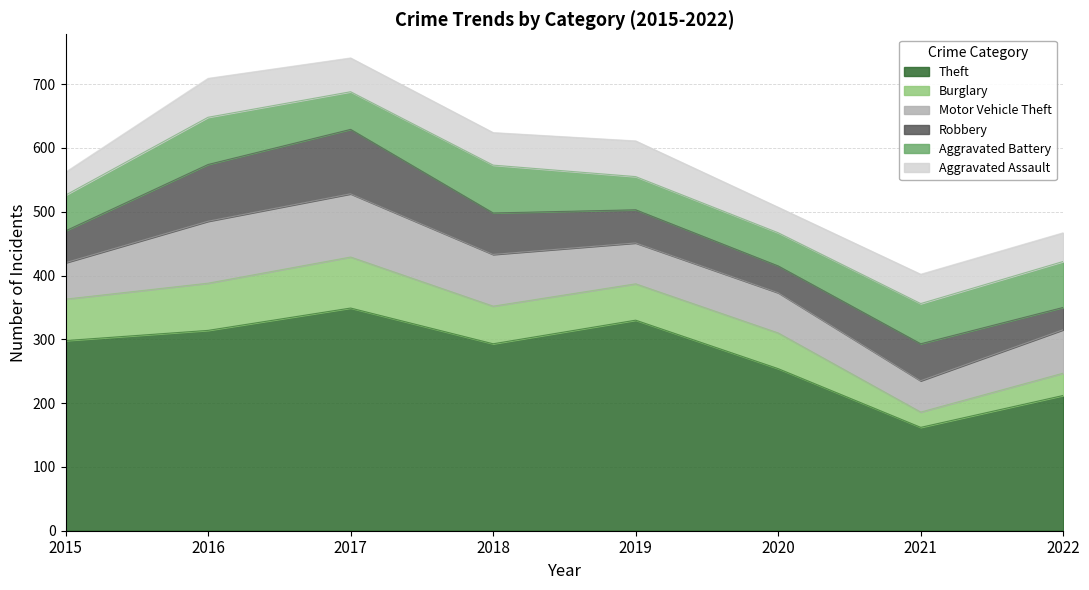

At which category is the sum across all series the highest?

2017